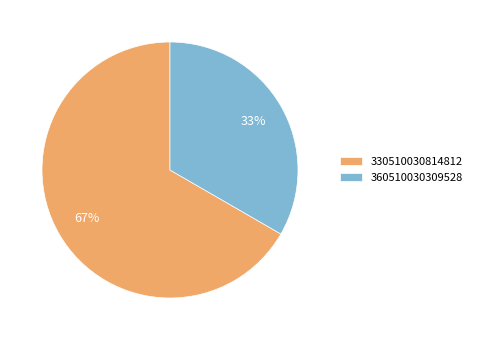

Rank the categories by value from lowest to highest.

360510030309528, 330510030814812